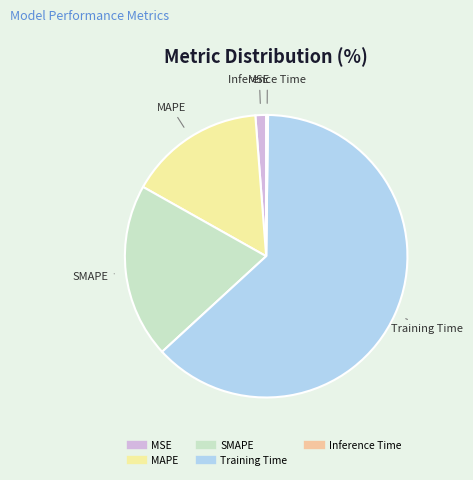

Which slice is the largest?

Training Time